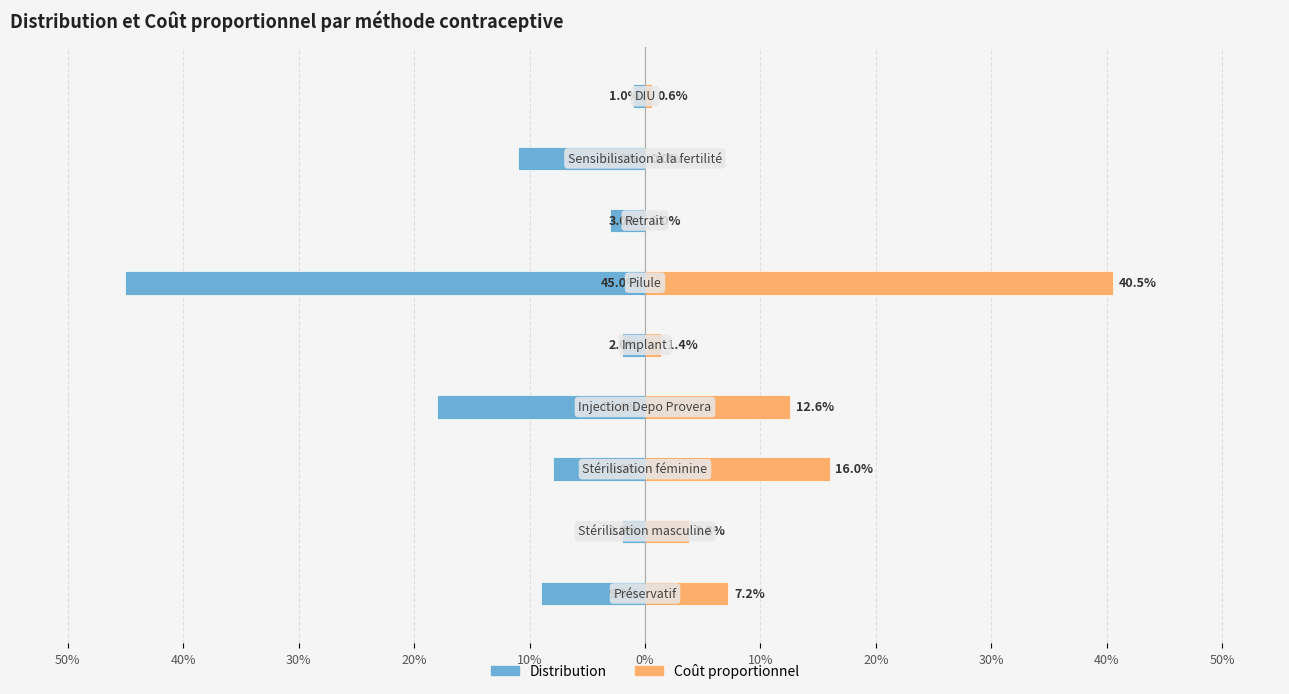

Which series has the largest range (max minus min)?

Distribution